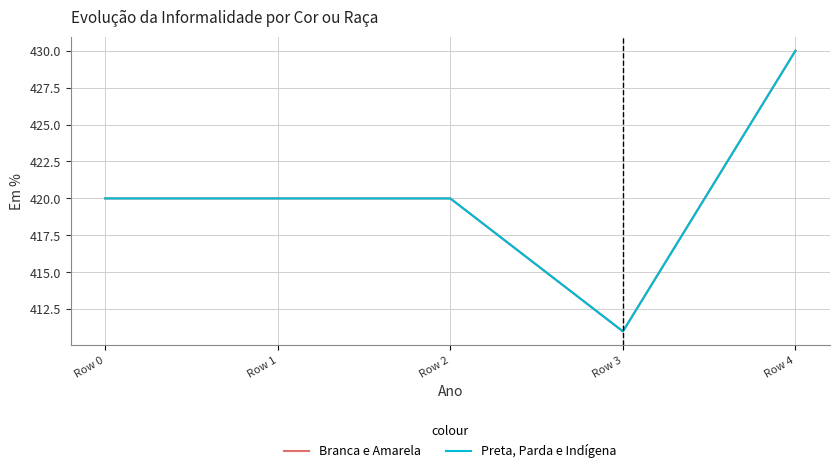

At which category is the sum across all series the highest?

Row 4